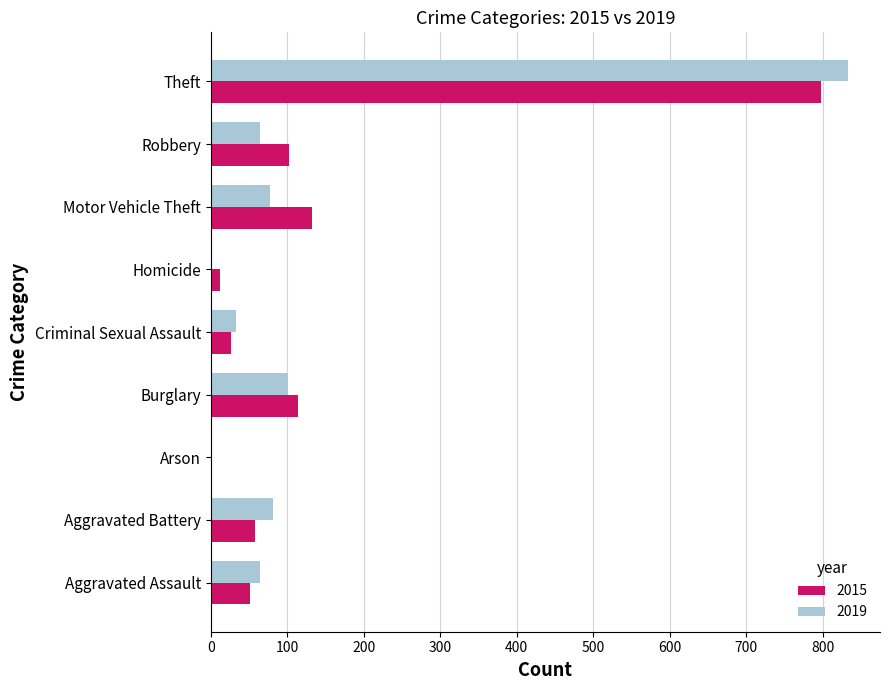

Where is 2019 nearest to the value 416?

Burglary